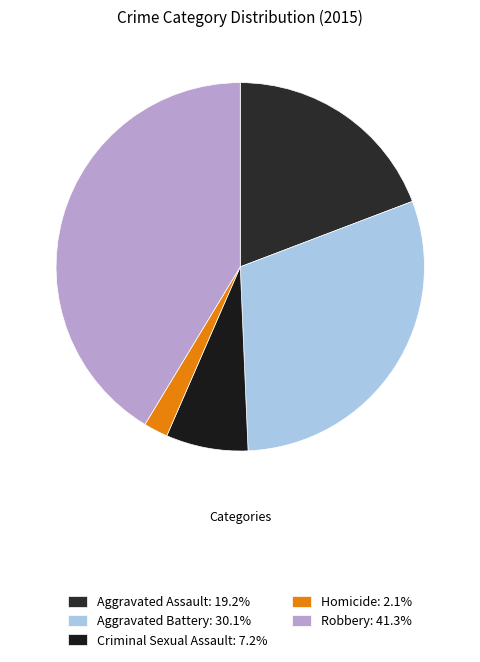

What is the largest slice in the pie chart?

Robbery